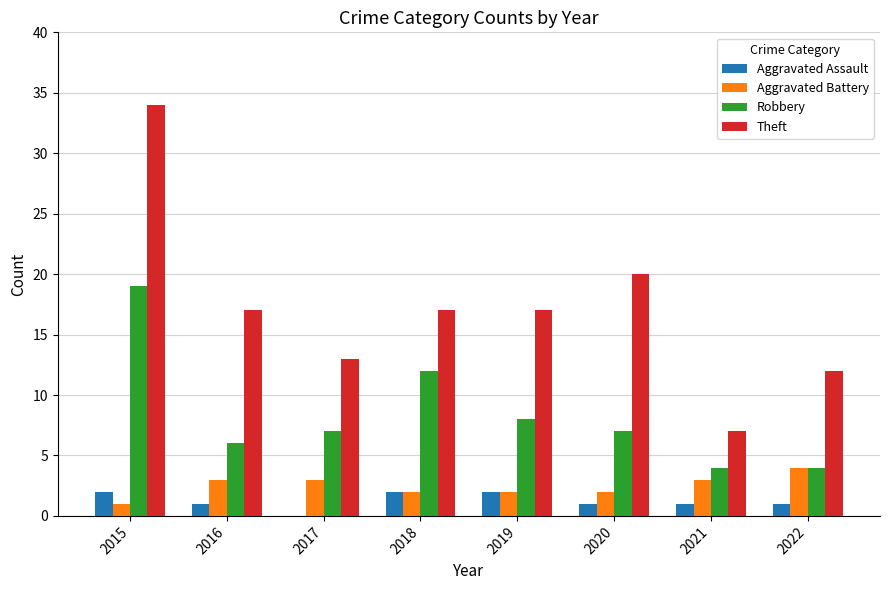

Is the value of Theft at 2019 greater than the value of Aggravated Assault at 2020?

Yes